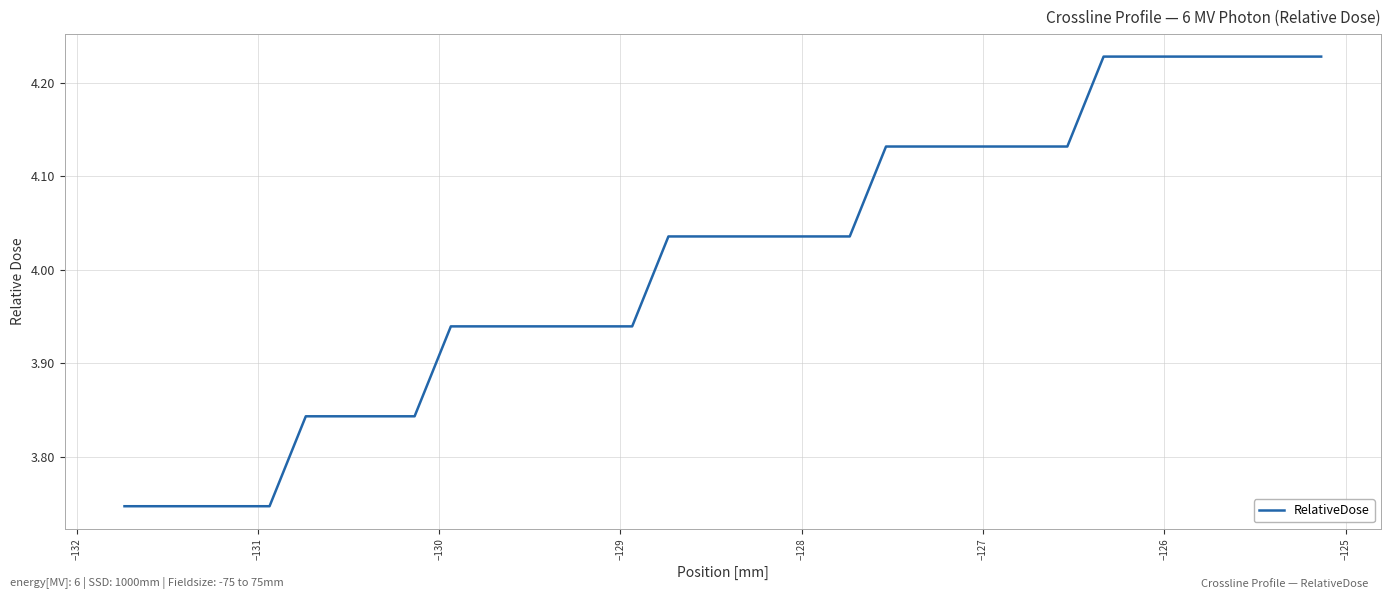

Does the chart have visible grid lines?

Yes